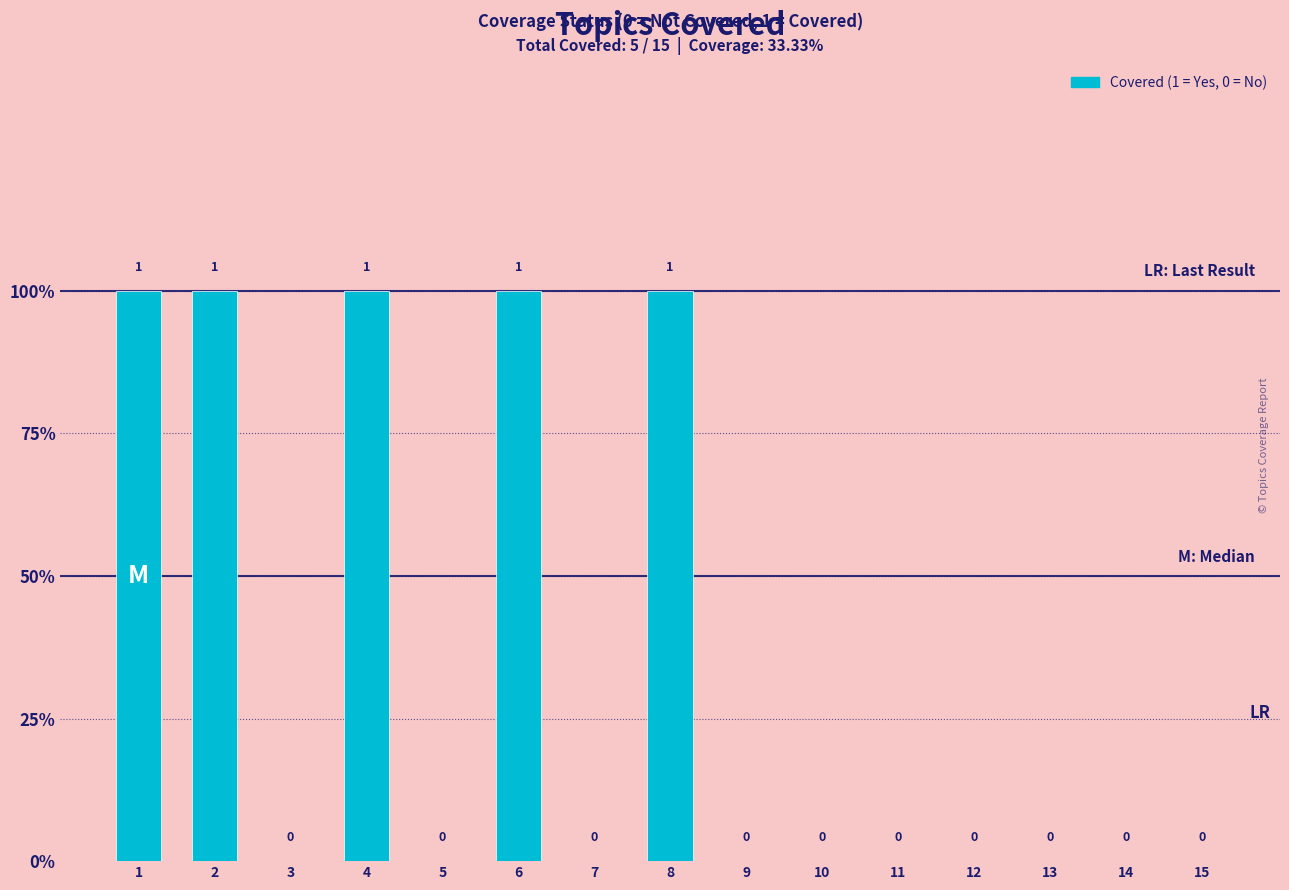

Which has a higher value, 11 or 3?

11